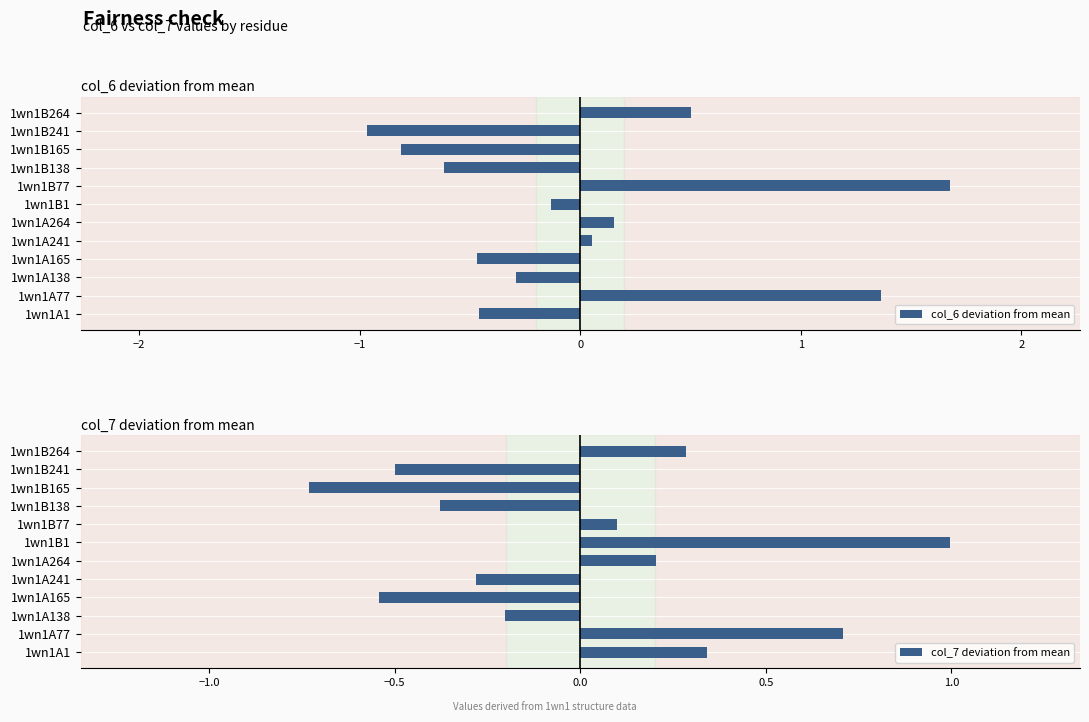

What is the lowest value of the col_6 deviation from mean series?

-1.0